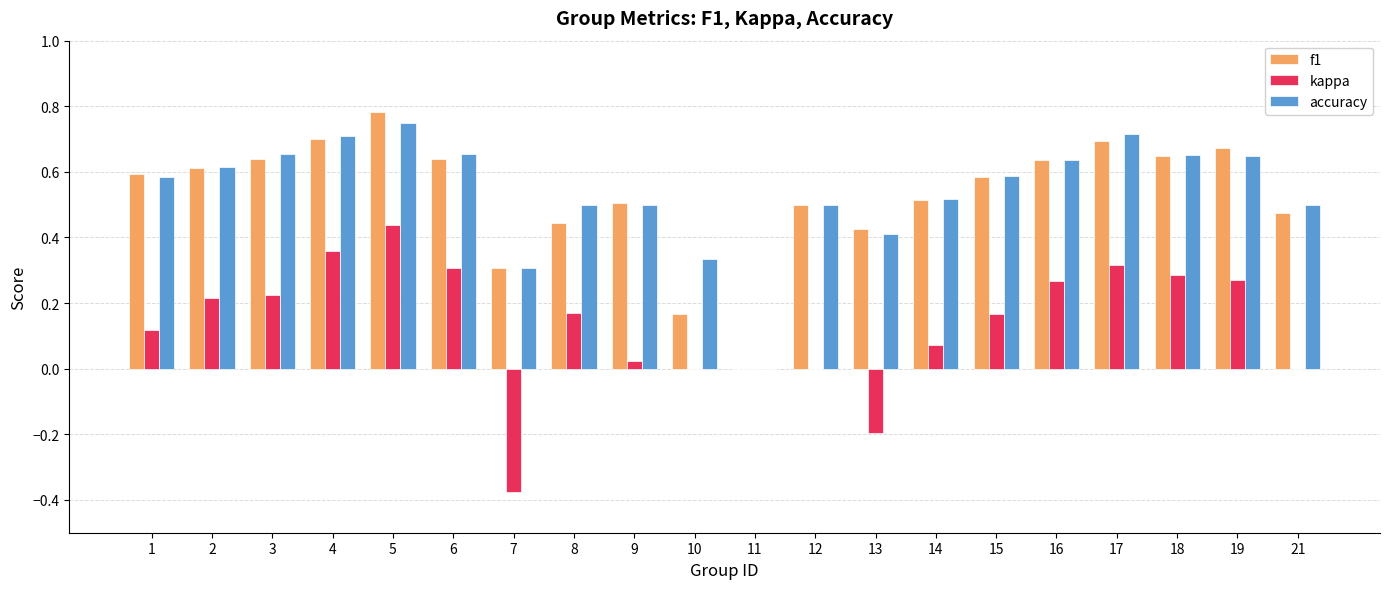

What is the sum of all accuracy values?

10.8